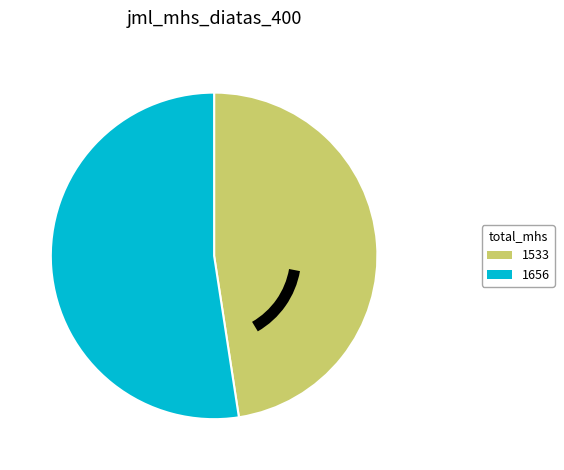

Count the number of slices in the pie.

2